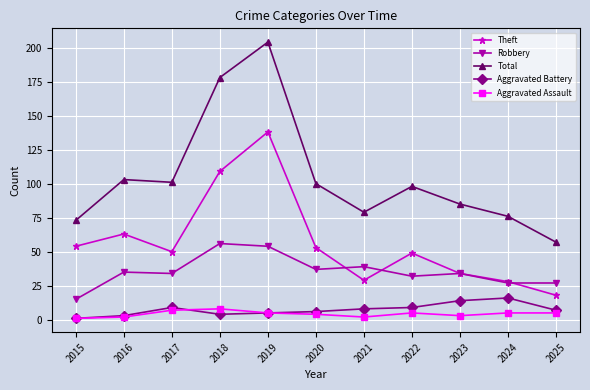

True or false: Total has more than 1 points higher than both neighbors.

True